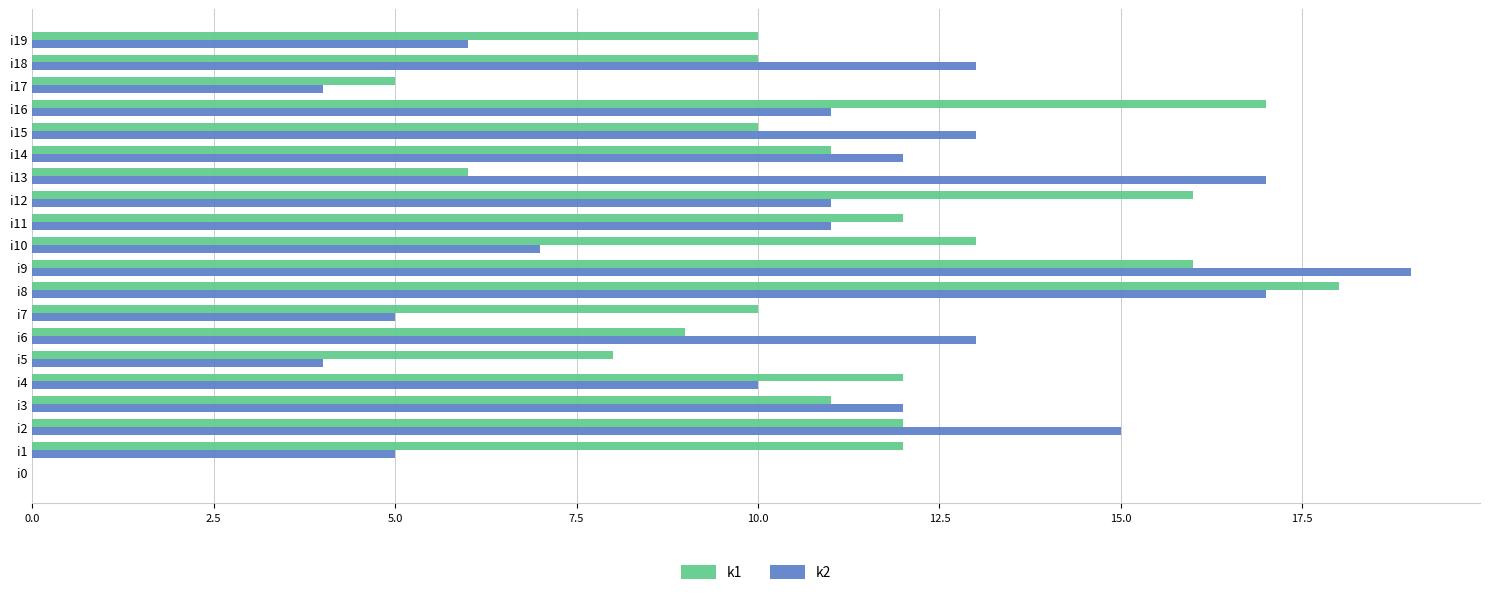

How many values in k2 are above zero?

19